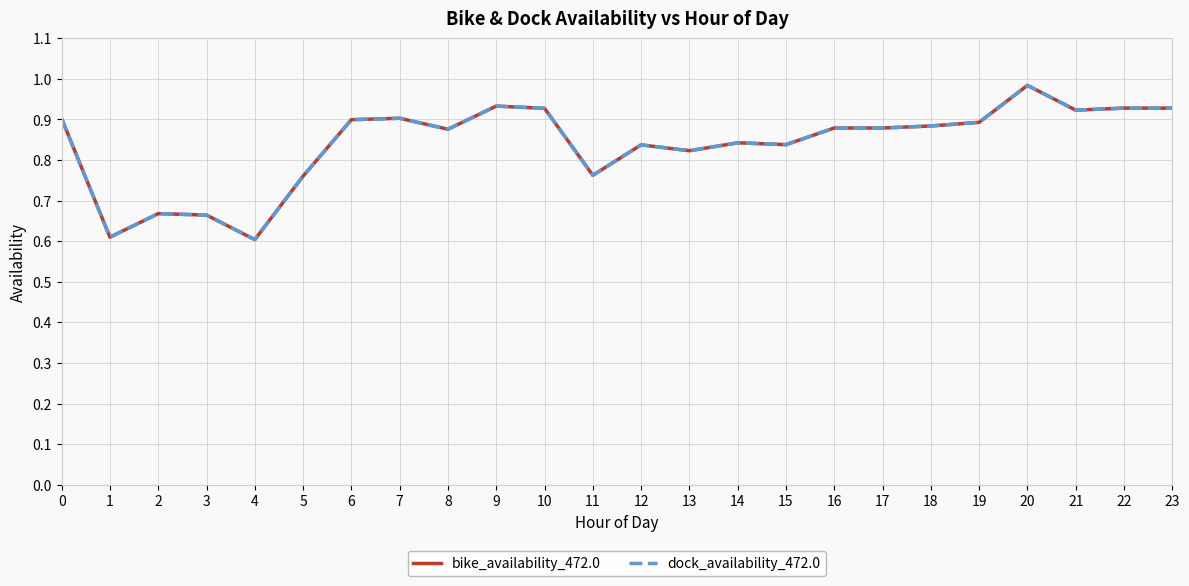

At which category does dock_availability_472.0 reach its first local valley?

1